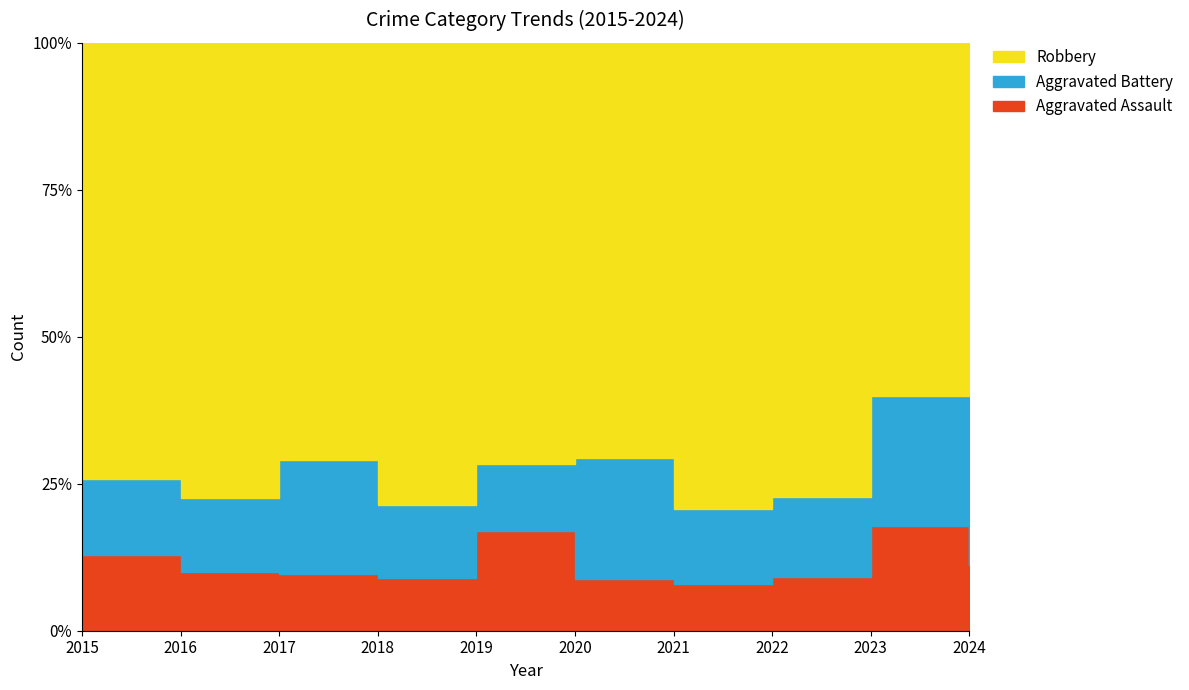

The Robbery series shows 24 at 2020. True or false?

True